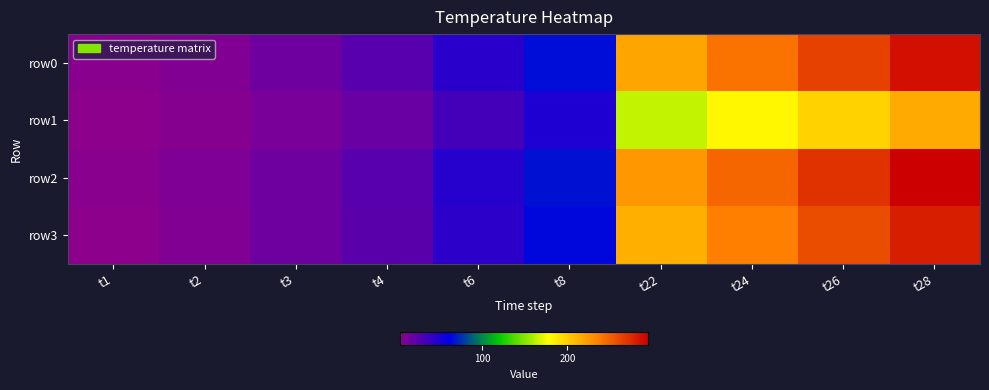

At which category does the chart reach its peak across all series?

t28